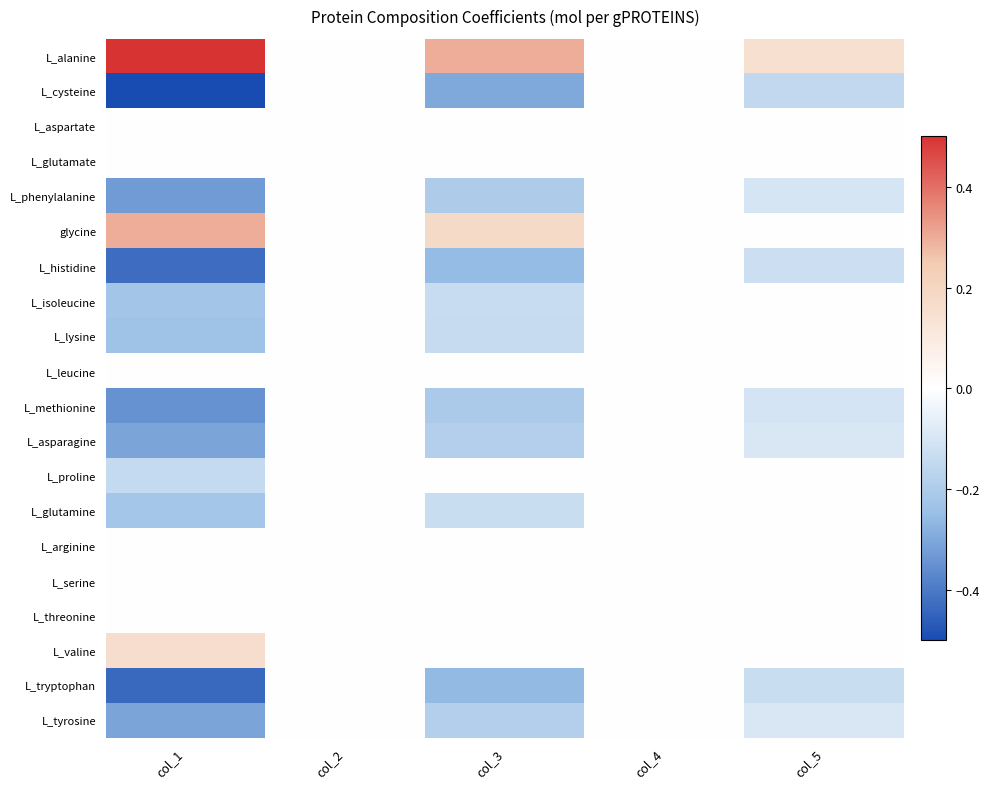

What is the smallest value displayed?

-0.5